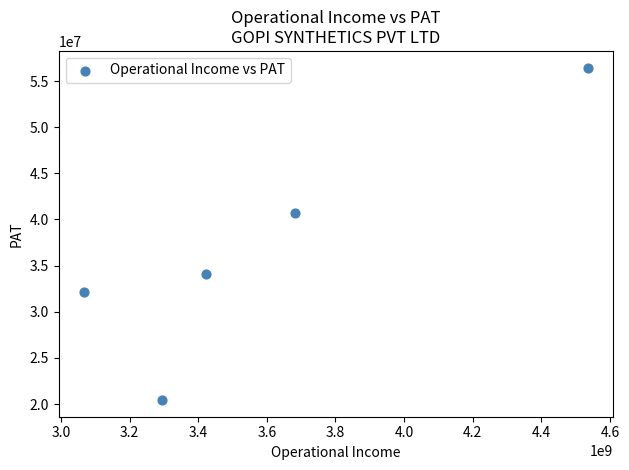

What Y value in the scatter plot is closest to 38445768?

40695077